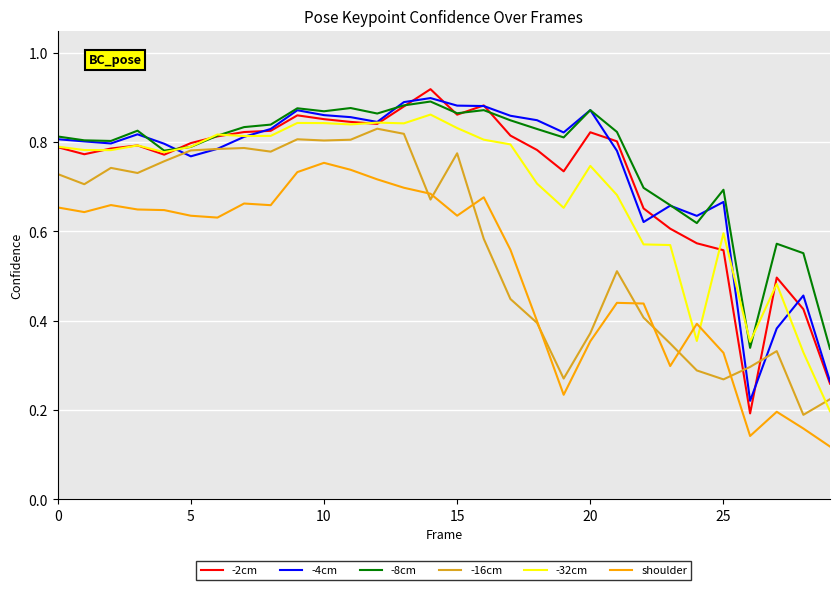

True or false: -2cm and shoulder cross at least once.

False